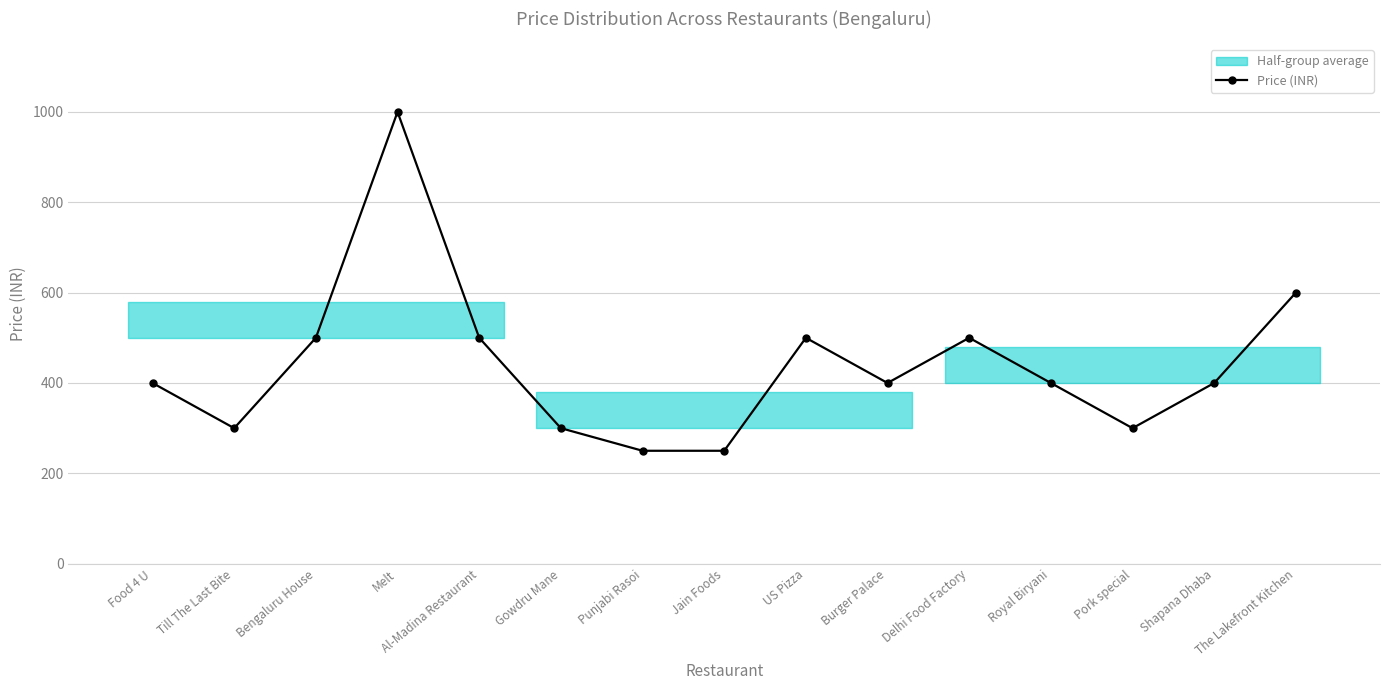

What is the ratio of the value at Bengaluru House to the value at Gowdru Mane?

1.7